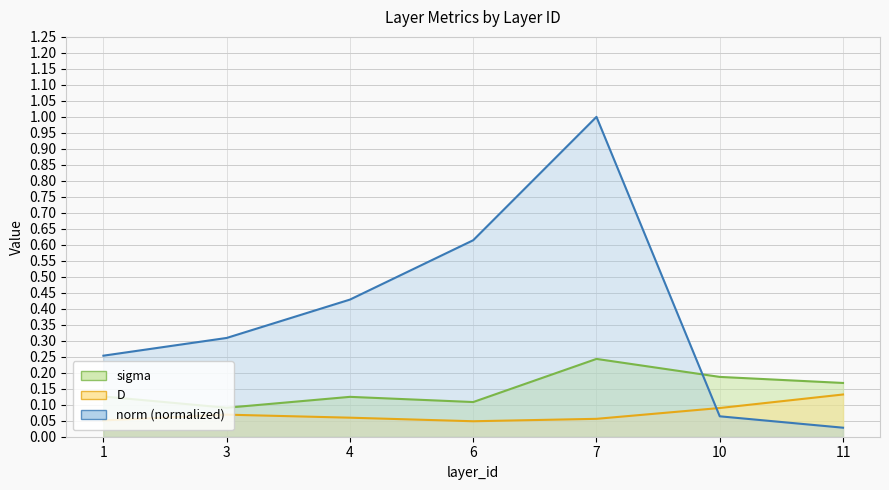

Reading left to right, extract all data points from this chart.

sigma: 0.1	0.1	0.1	0.1	0.2	0.2	0.2
D: 0.1	0.1	0.1	0.0	0.1	0.1	0.1
norm: 0.3	0.3	0.4	0.6	1.0	0.1	0.0